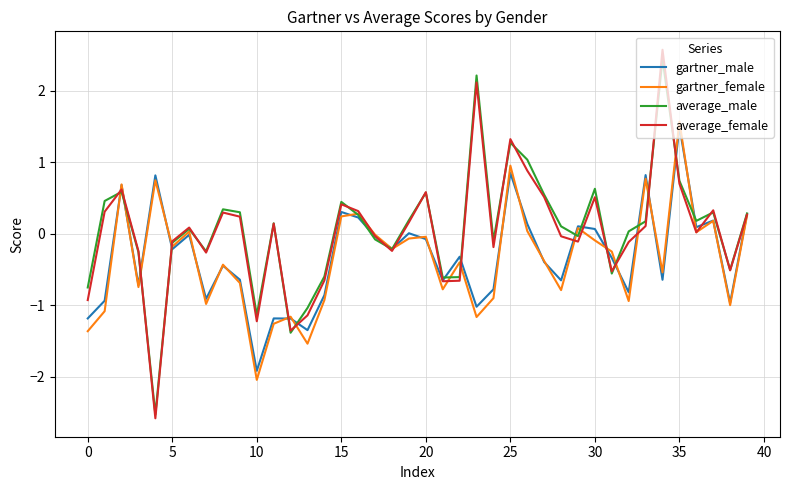

What is the smallest value displayed?

-2.6